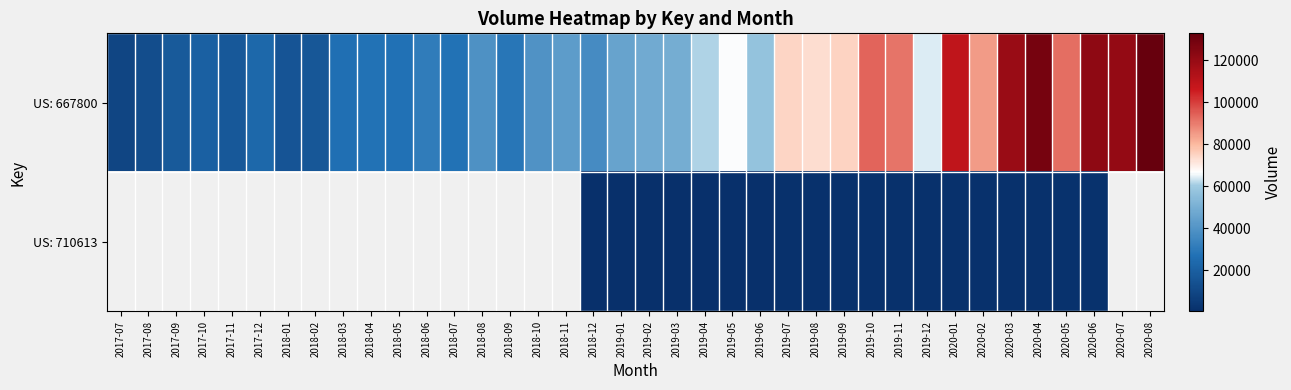

How many distinct data groups are displayed?

2